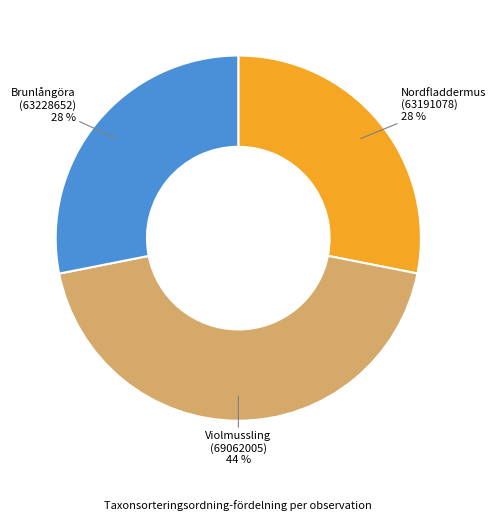

Combined, do Brunlångöra (63228652) and Nordfladdermus (63191078) account for over 50%?

Yes